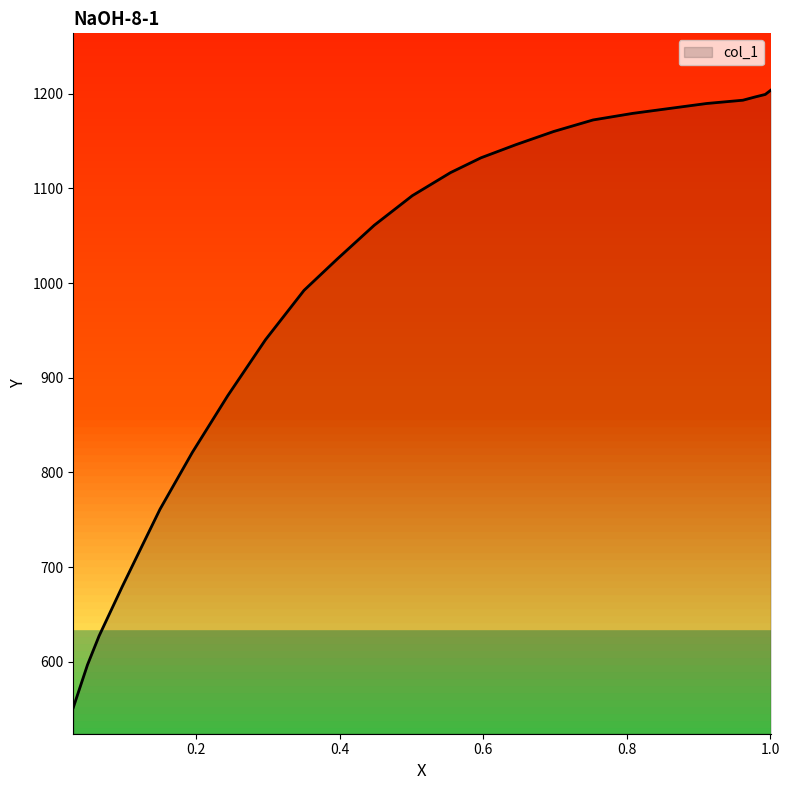

True or false: the data shows 1876.3 at 0.9114.

False